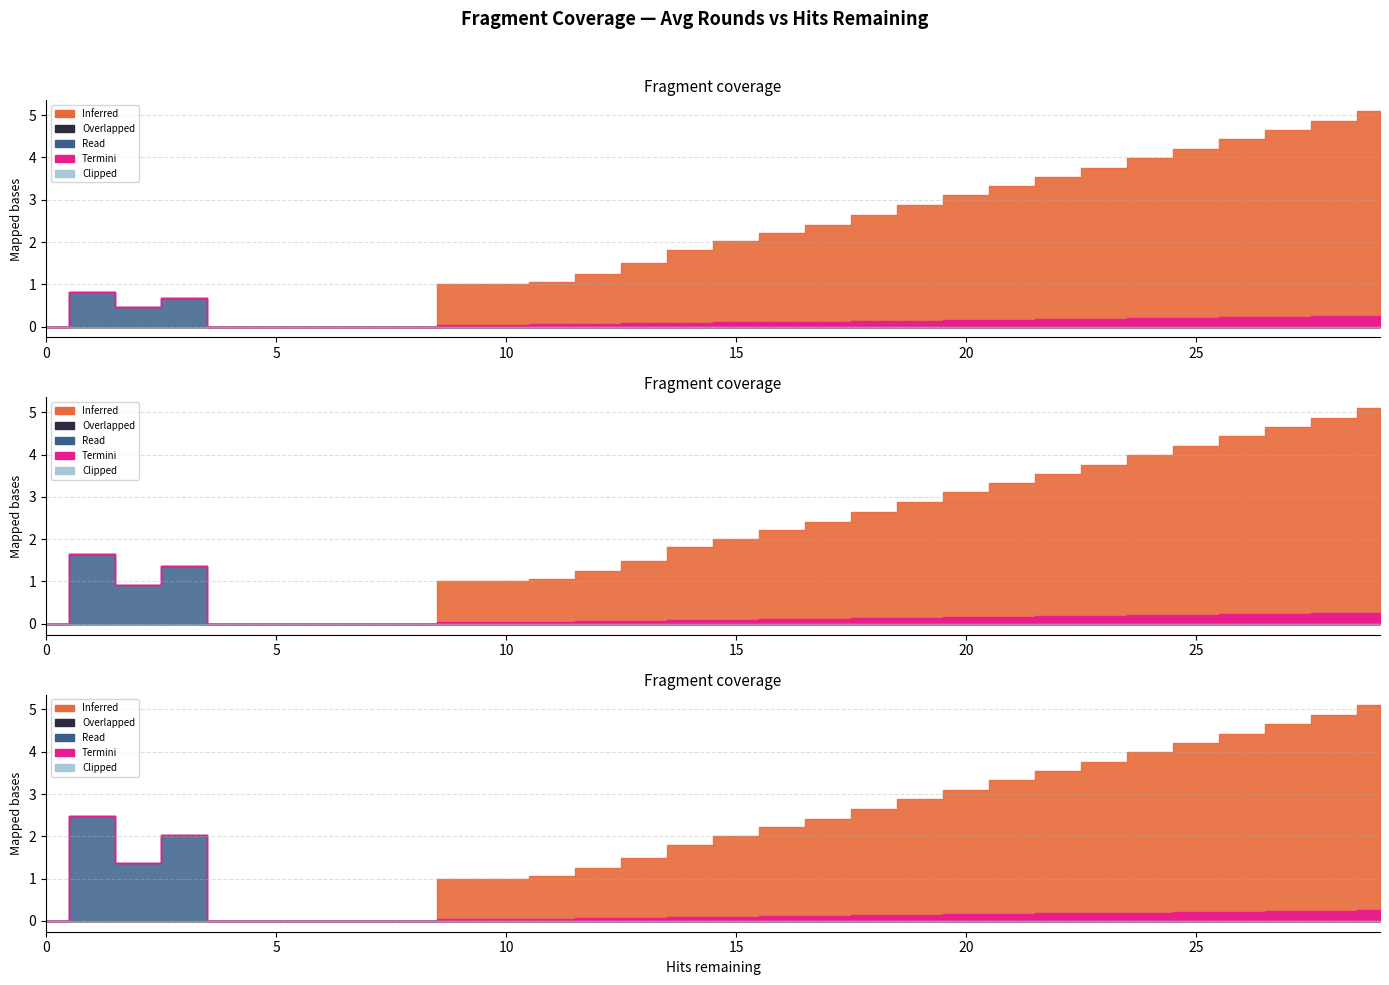

At which category is the sum across all series the highest?

29